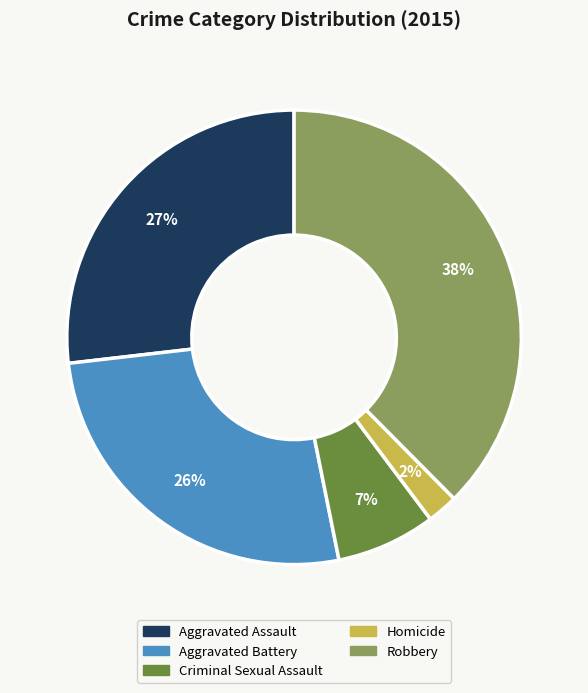

What is the smallest slice in the pie chart?

Homicide